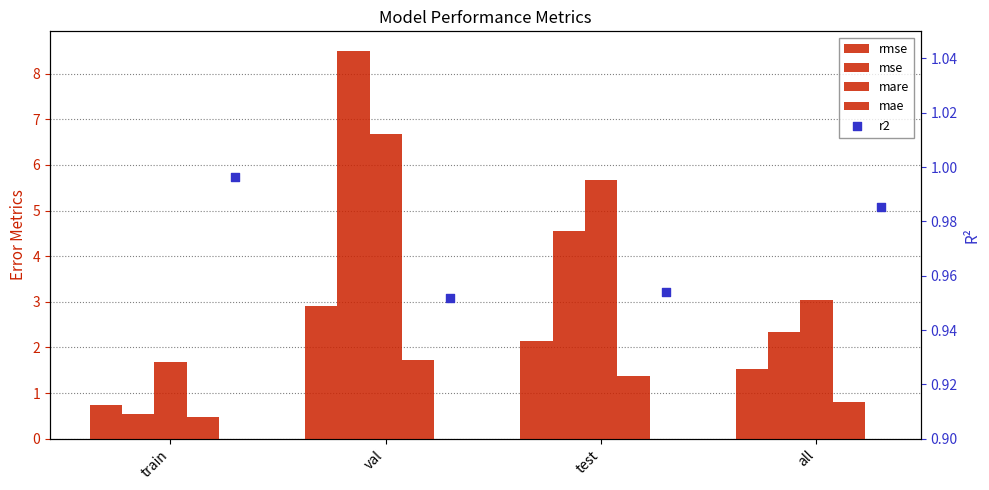

At how many categories does at least one series exceed 1?

4